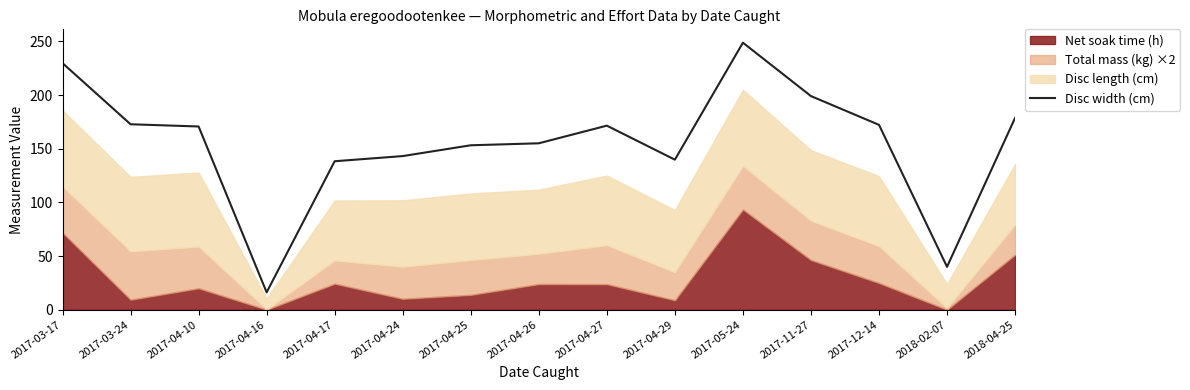

At which category does the data reach its first local valley?

2017-04-16